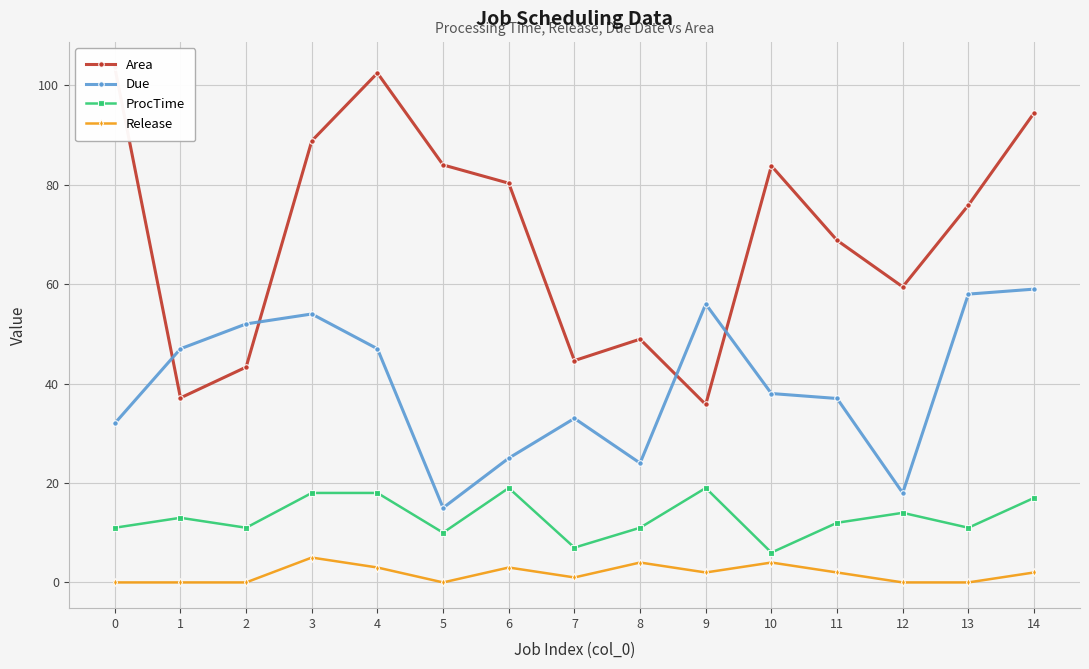

At how many categories does at least one series exceed 95?

2